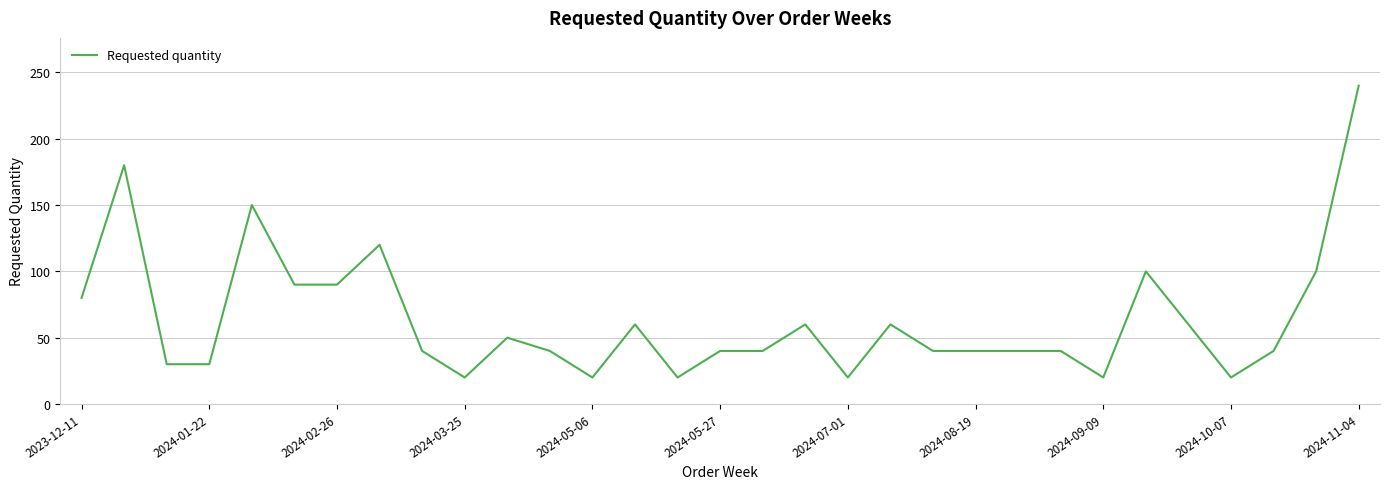

How many series are shown in this chart?

1